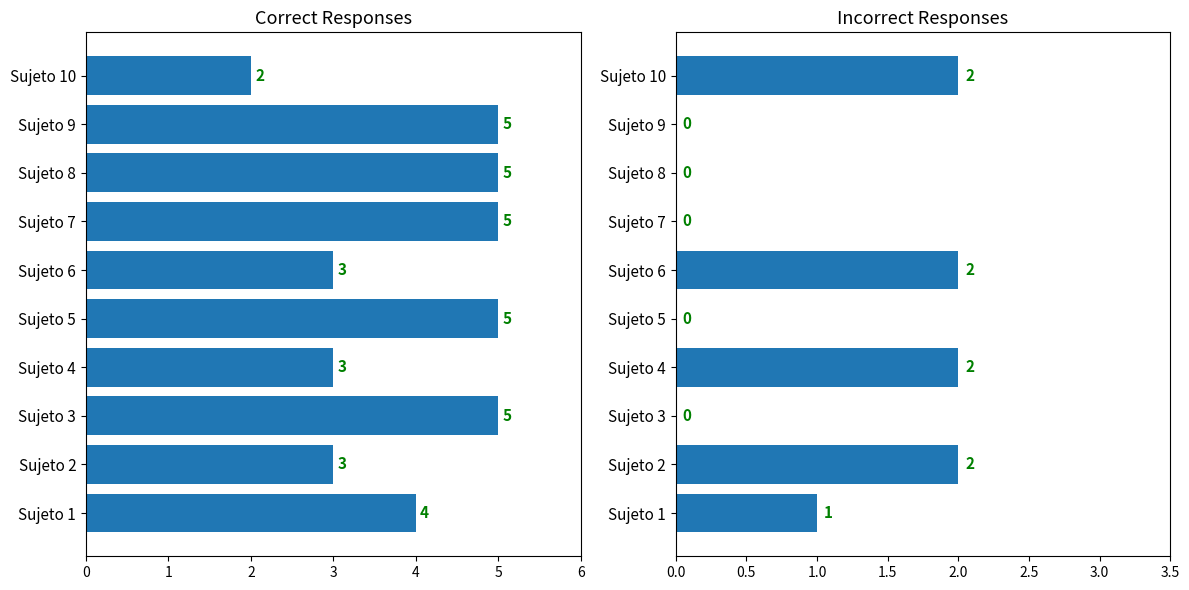

How many data points in Incorrect (X) are less than 1?

5